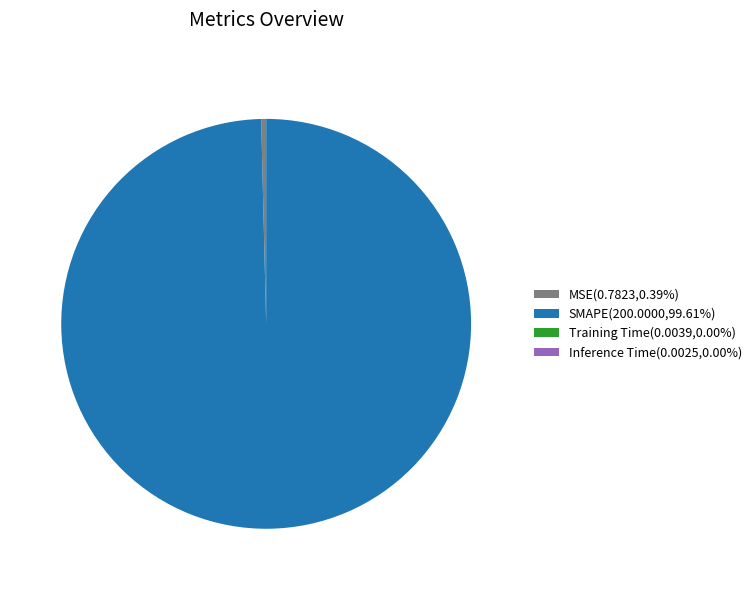

Is there a majority slice in this chart?

Yes